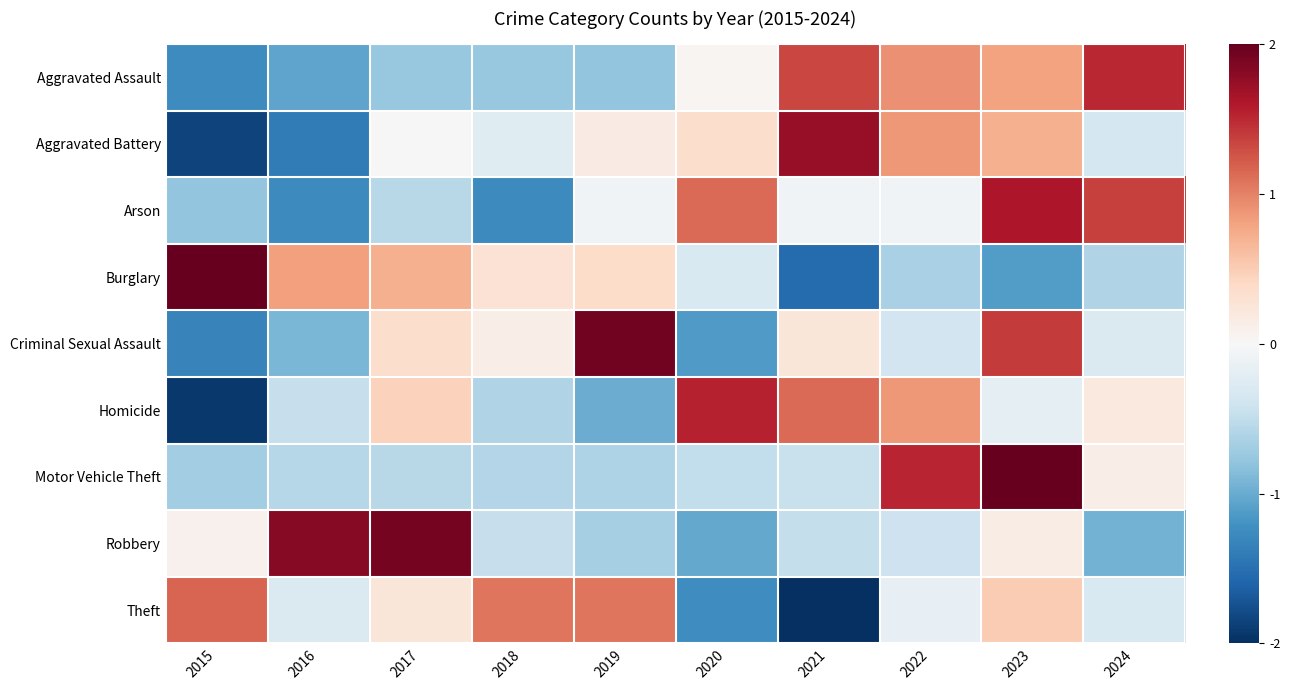

Which category has the highest value across all series?

2023